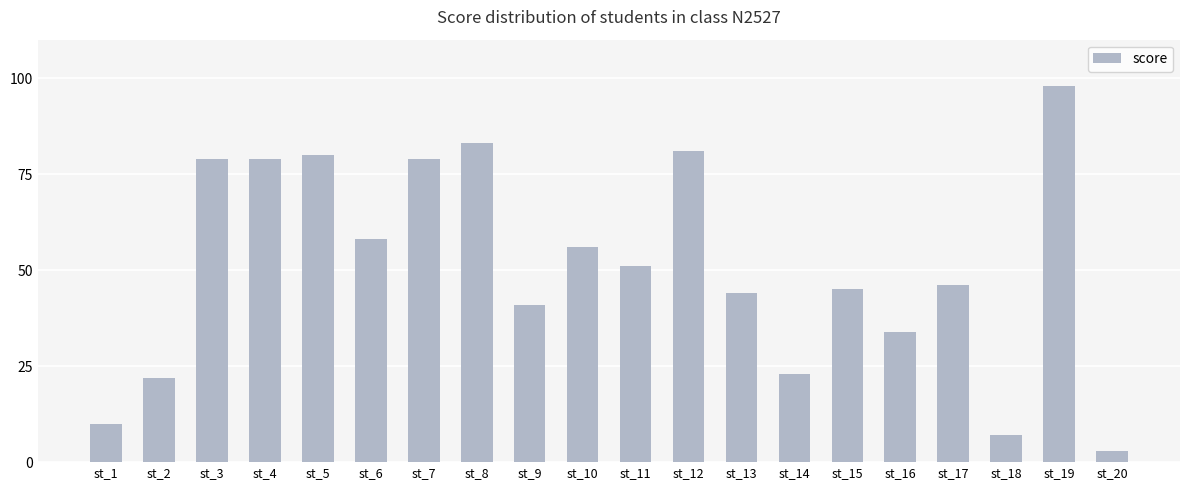

True or false: the data shows 23 at st_14.

True